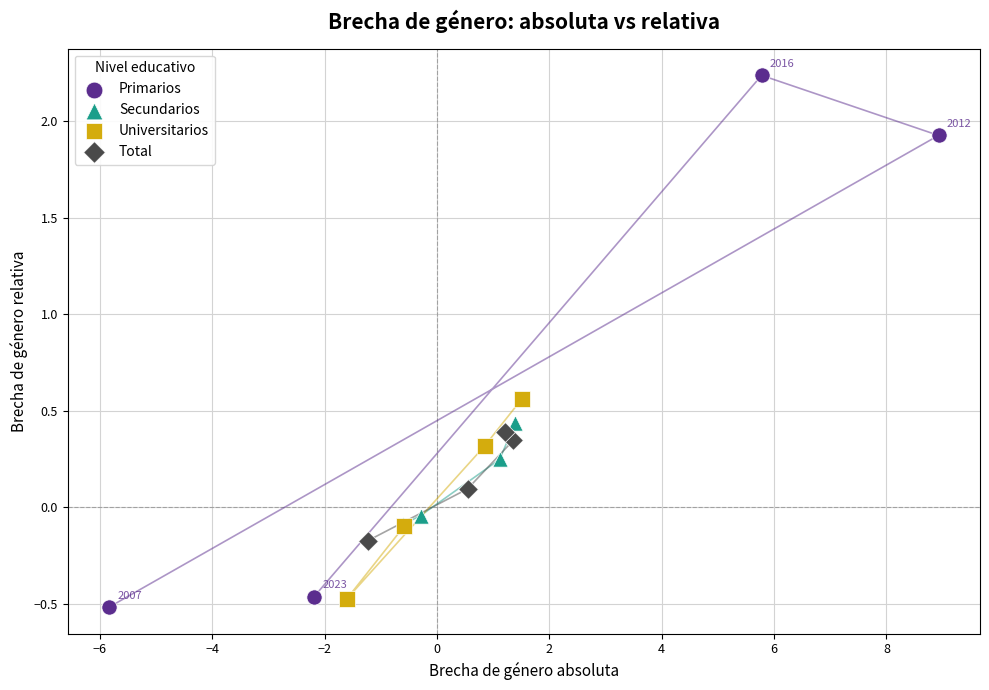

Which series contains the lowest Y value?

Primarios